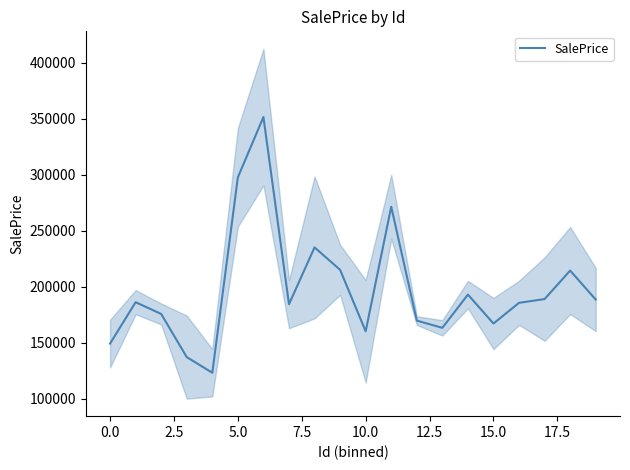

The value at 19 is 253371.4. True or false?

False